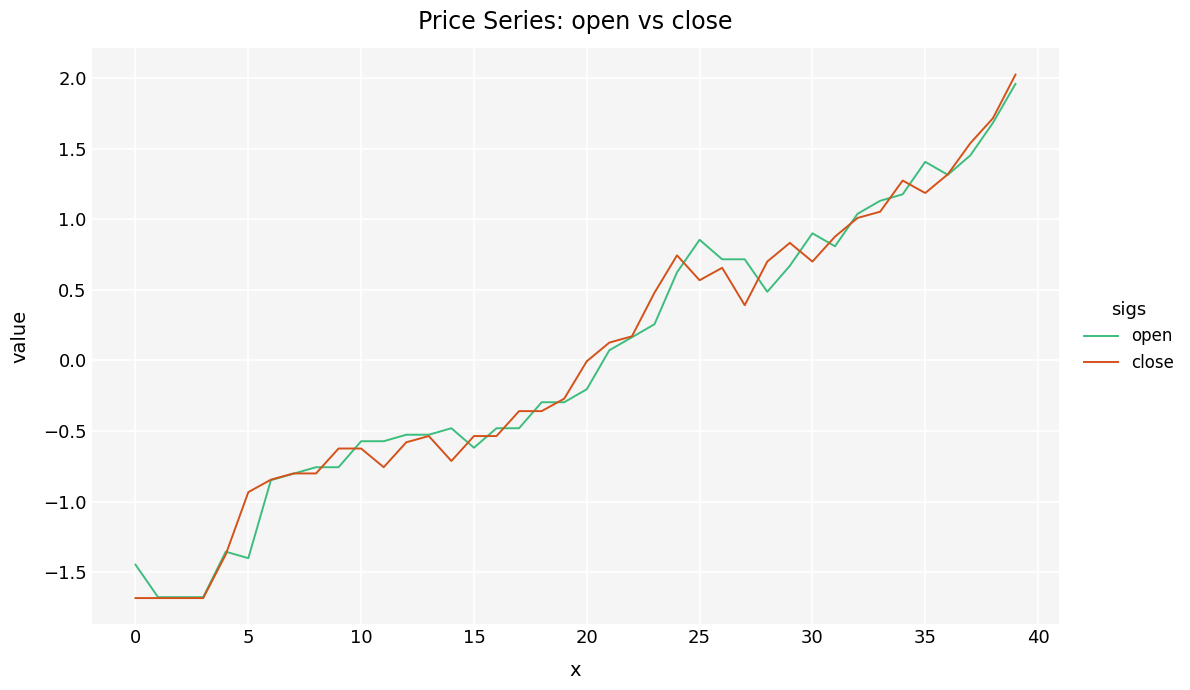

What is the lowest value of the open series?

-1.7